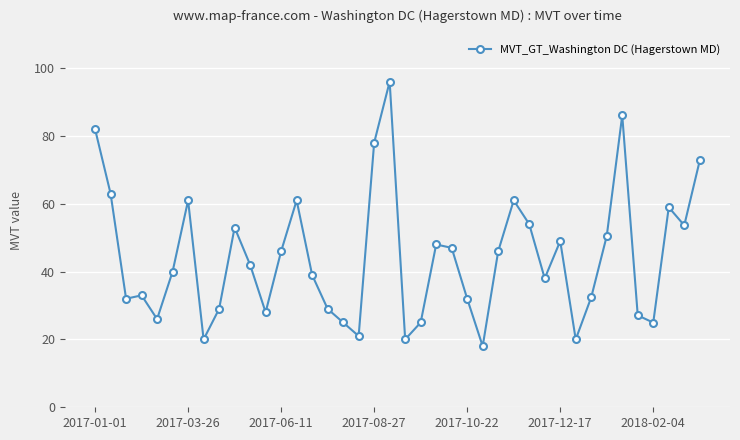

What is the maximum value shown in the chart?

96.0